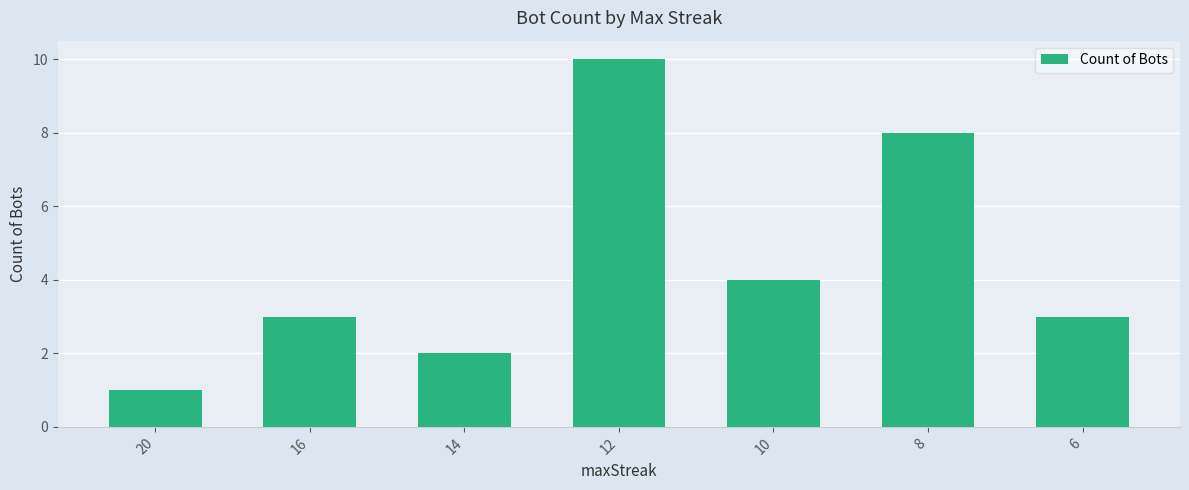

How many bars are there in total?

7